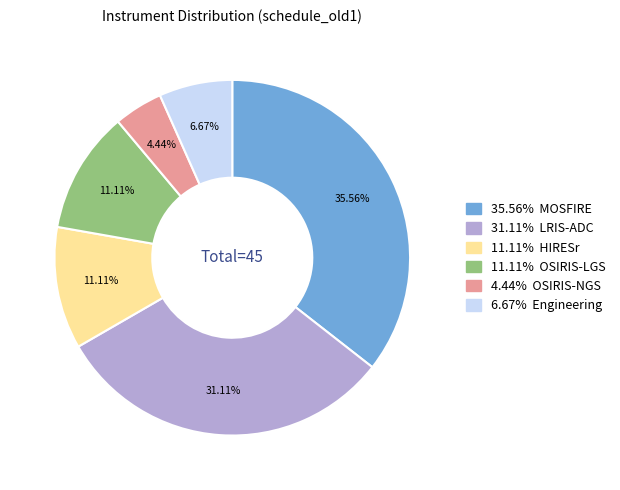

Is there a majority slice in this chart?

No